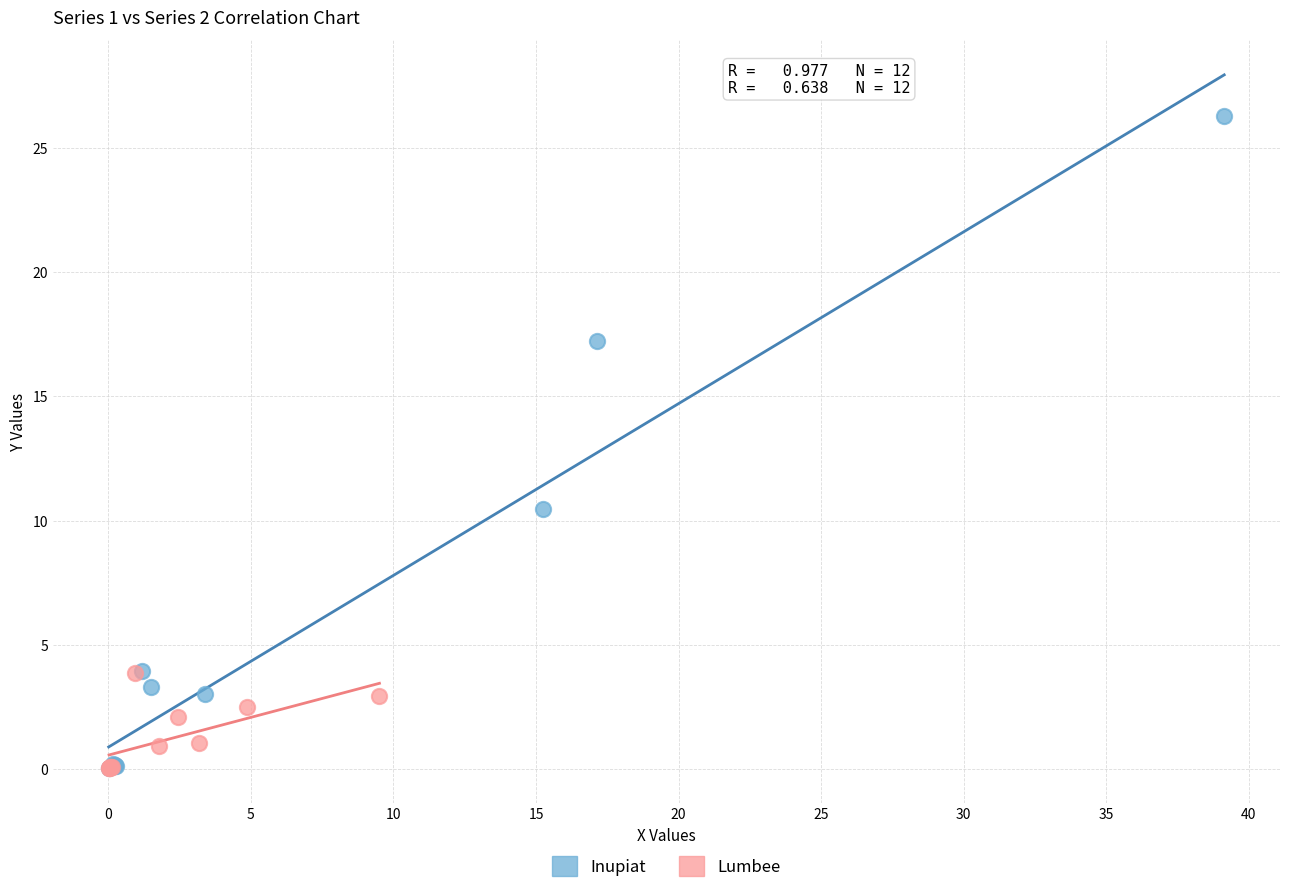

Which series has the widest spread of Y values?

Inupiat